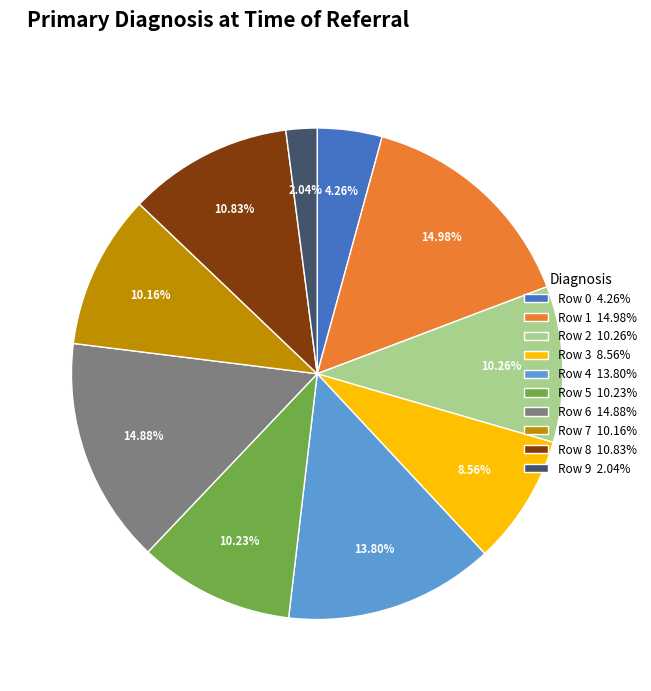

Combined, do Row 7 and Row 8 account for over 50%?

No